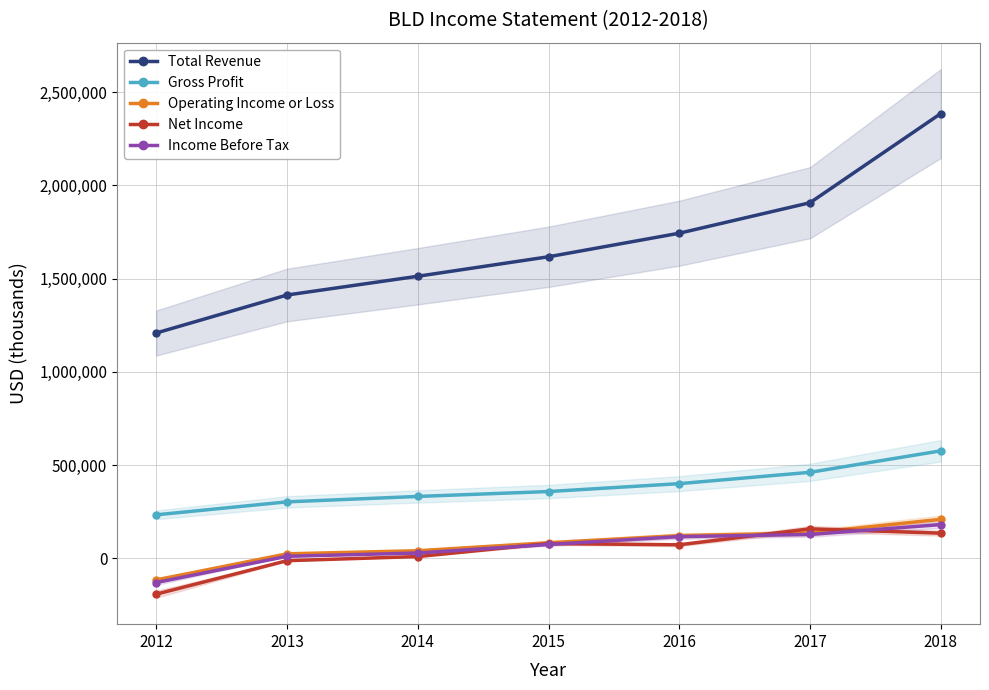

What value does the Income Before Tax series have at 2013?

10800